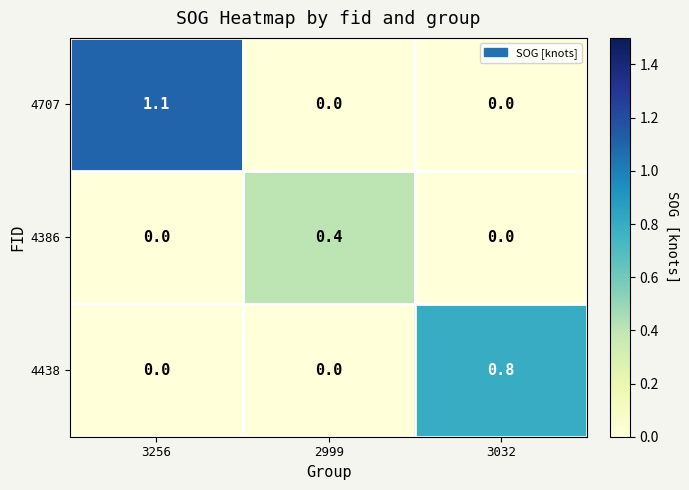

What is the spread (max minus min) of values at 2999?

0.4